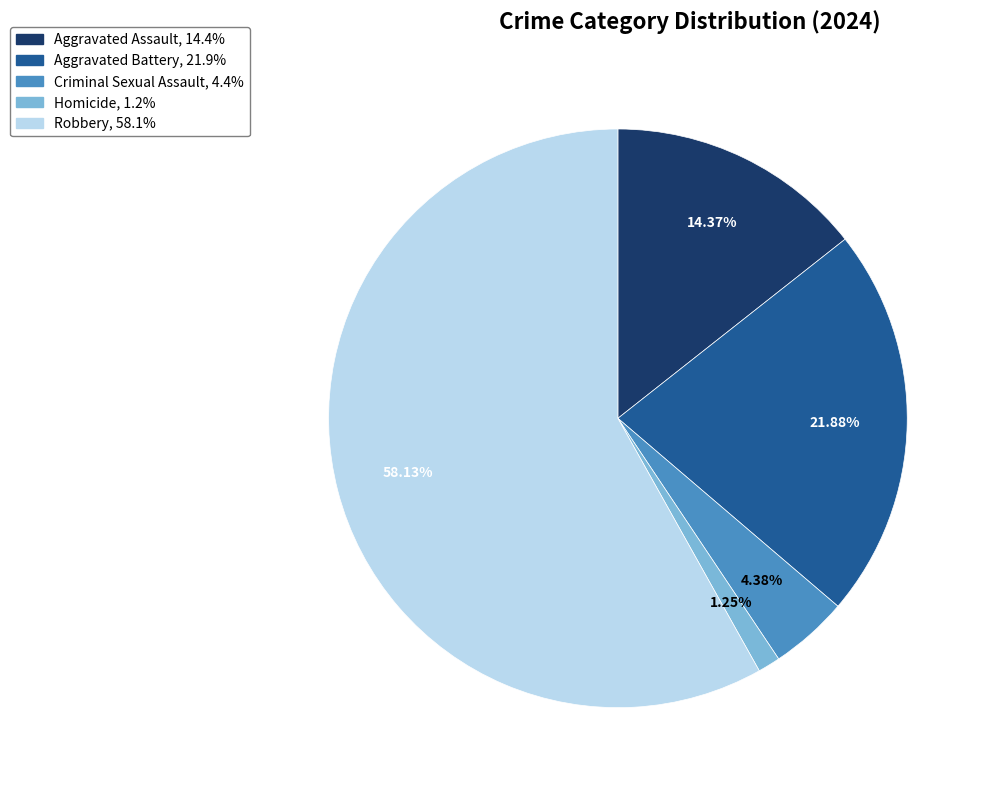

To the nearest percent, what is the average slice percentage?

20%